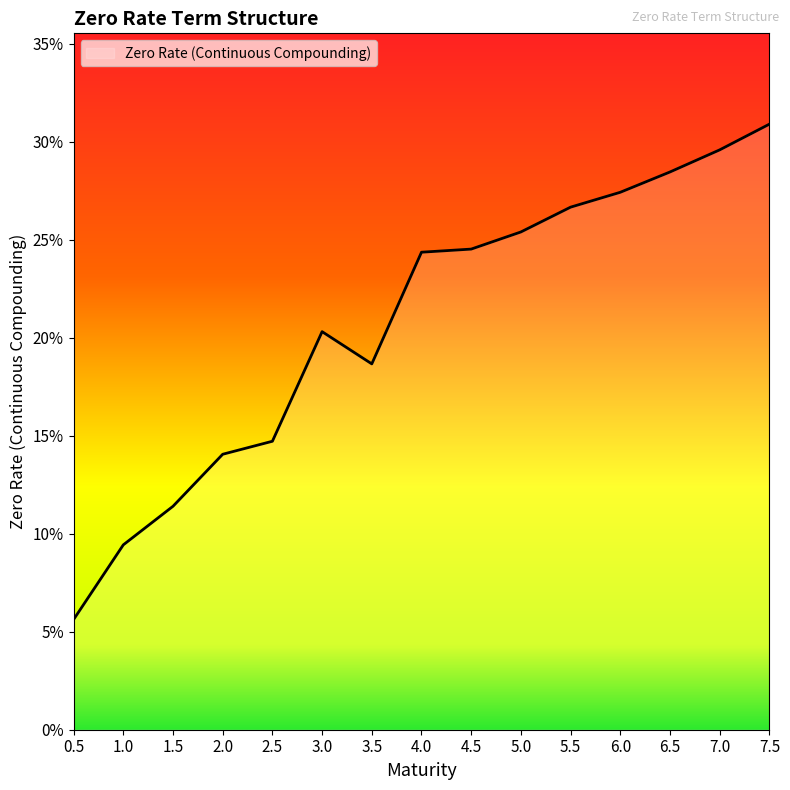

At which category does the data reach its first local peak?

3.0